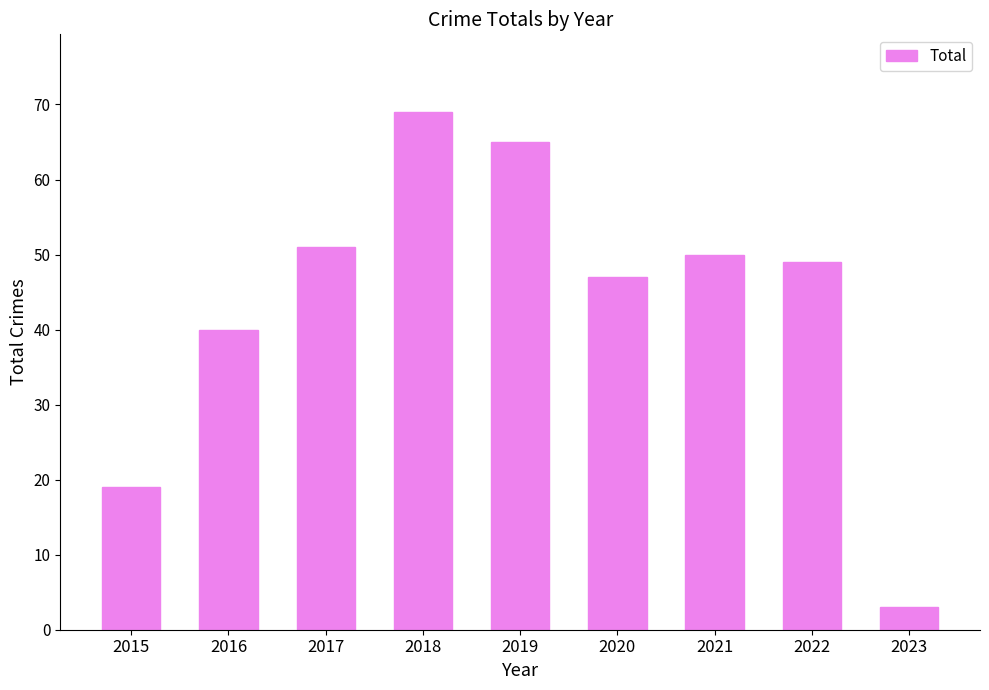

Does the chart contain stacked bars?

No